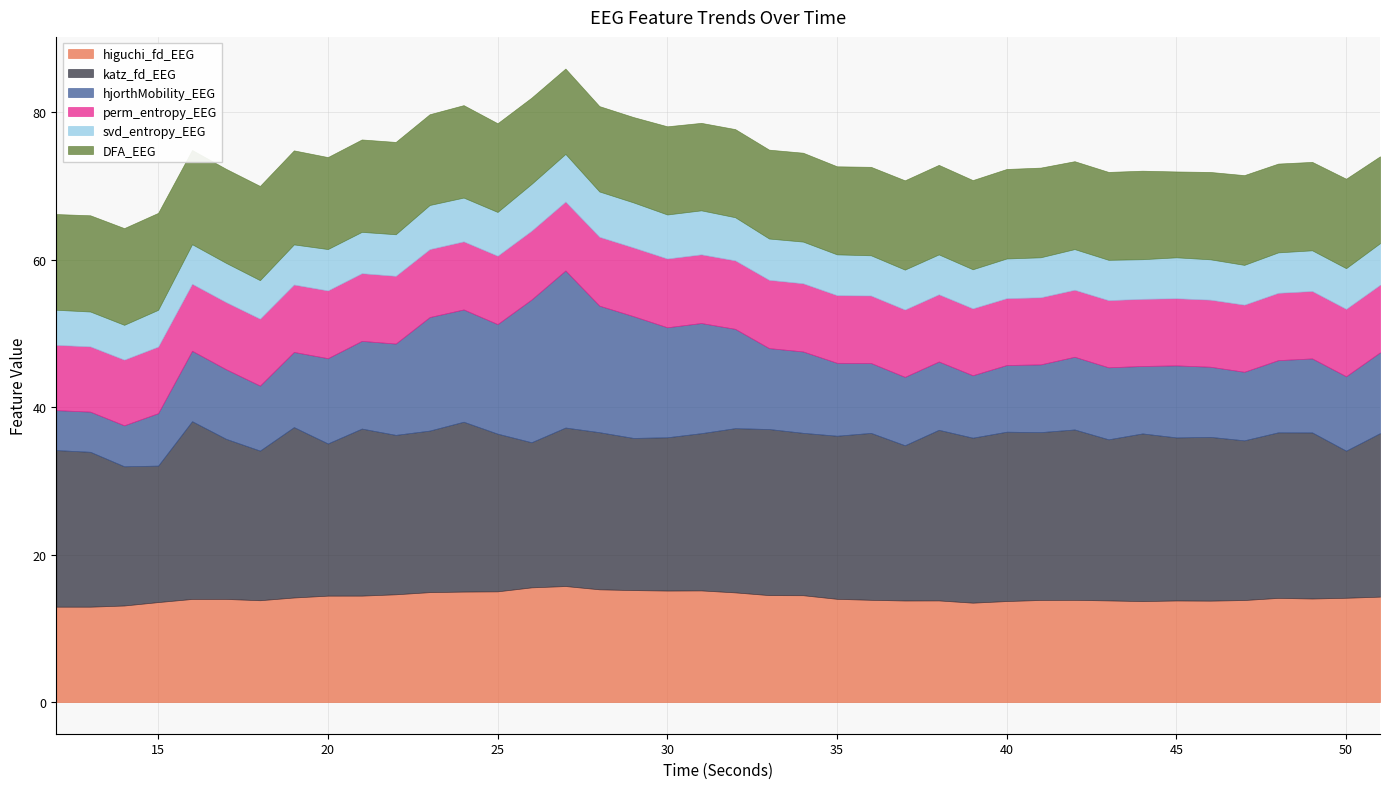

What is the maximum value for higuchi_fd_EEG?

15.7